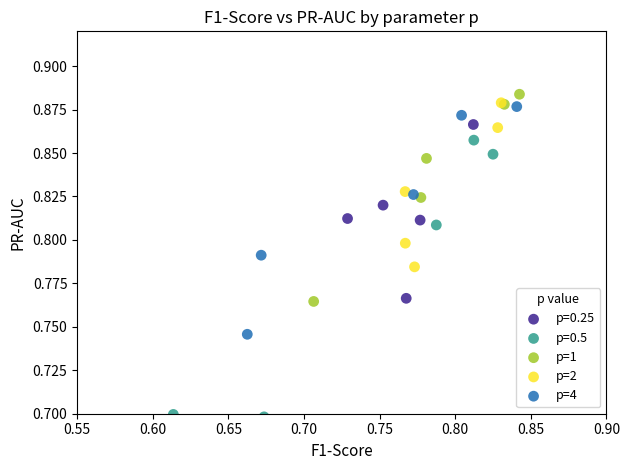

What are all the series names shown in the legend?

p=0.25, p=0.5, p=1, p=2, p=4